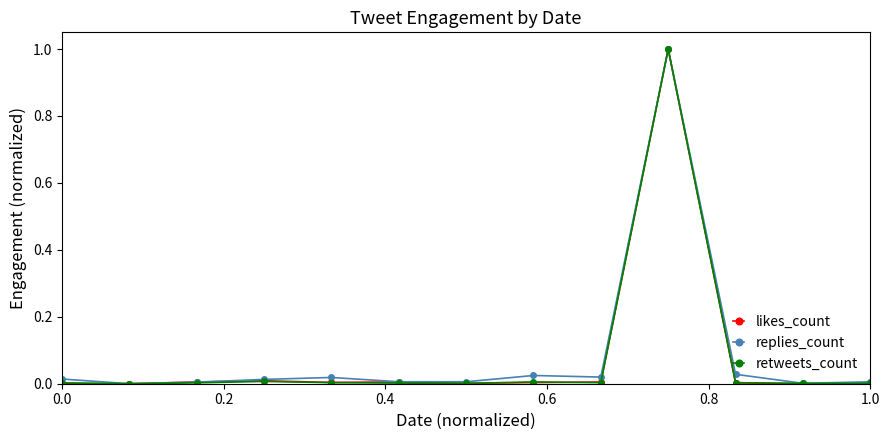

True or false: retweets_count has more than 0 interior local peaks.

True